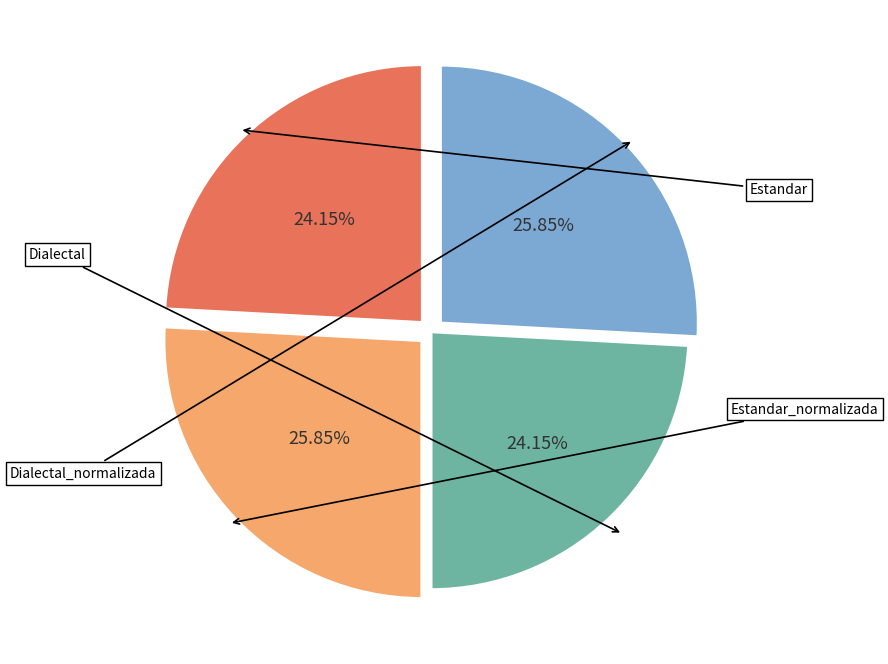

What percentage is the Dialectal_normalizada slice, to the nearest percent?

26%